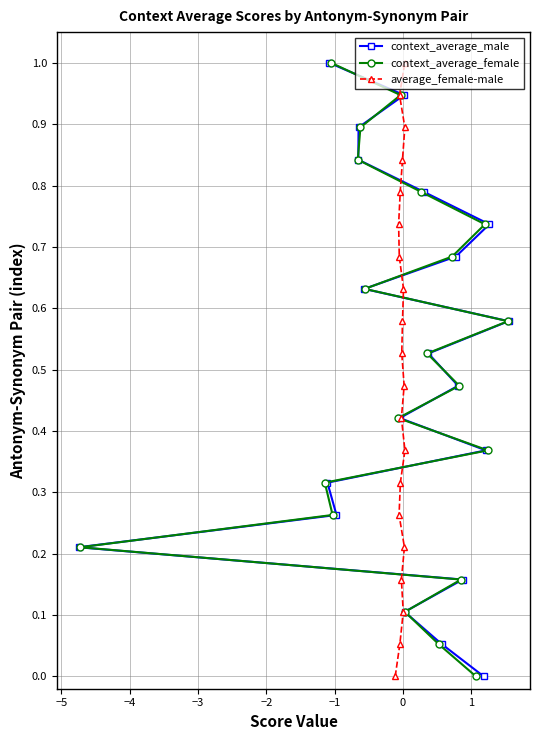

What are all the series names shown in the legend?

context_average_male, context_average_female, average_female-male